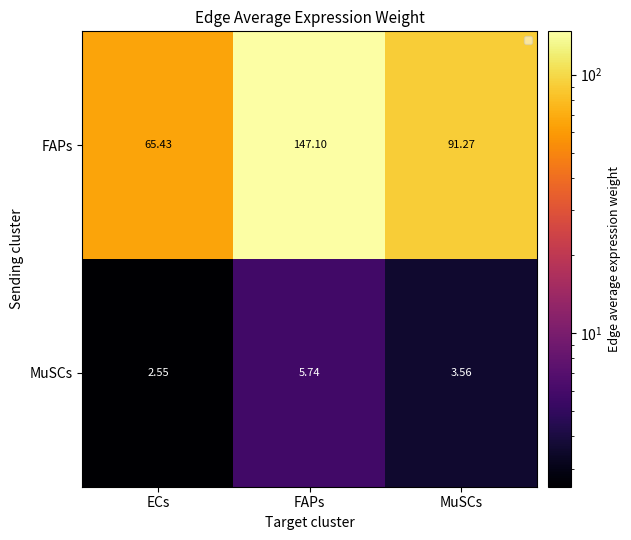

How many categories are shown in the chart?

3